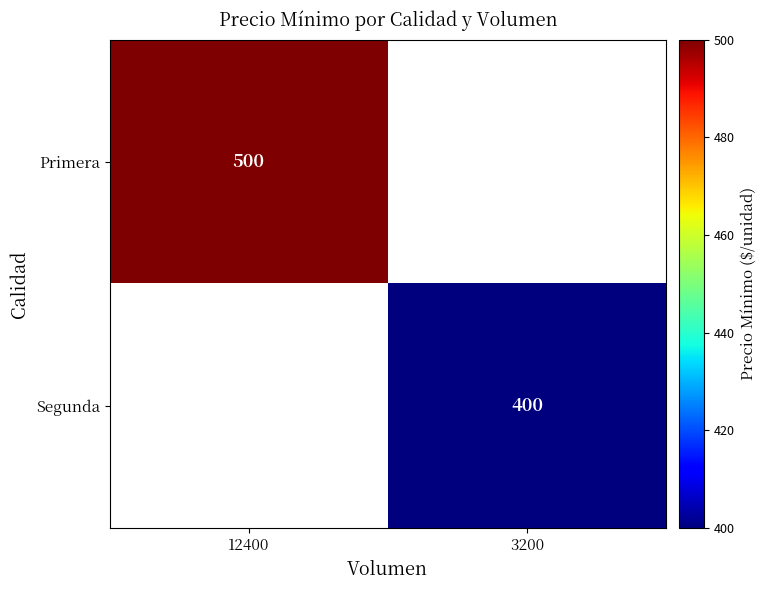

Is it true that Primera equals 695 at 12400?

False